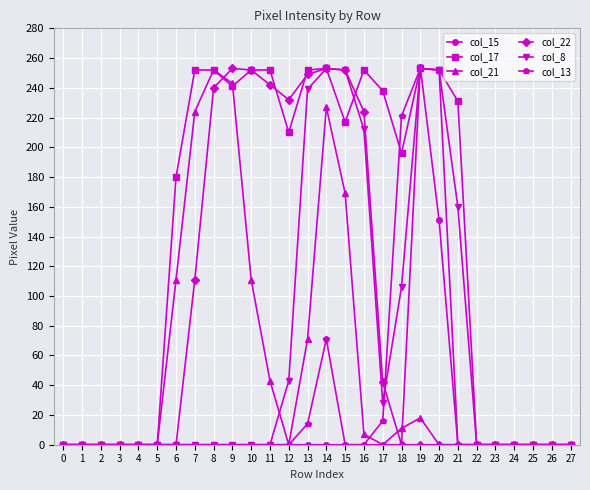

How many data points does each series have?

28